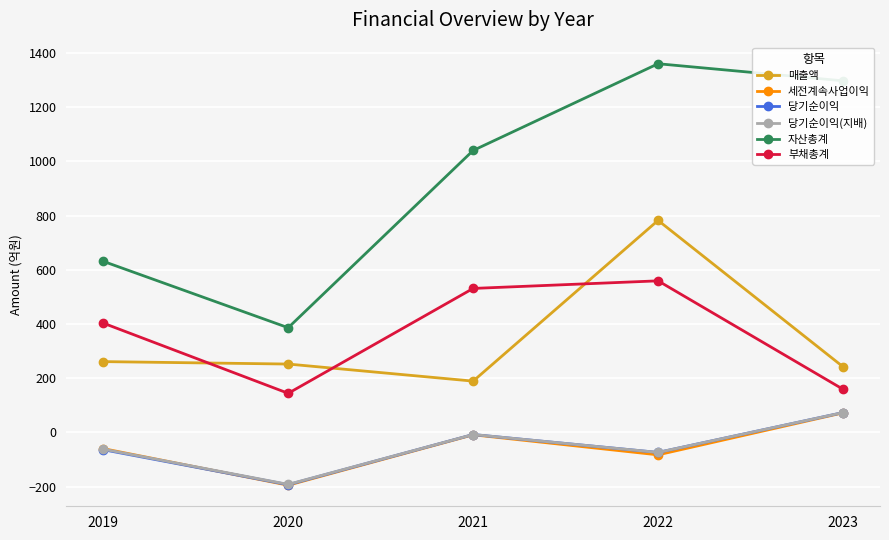

Which series has the largest total across all categories?

자산총계